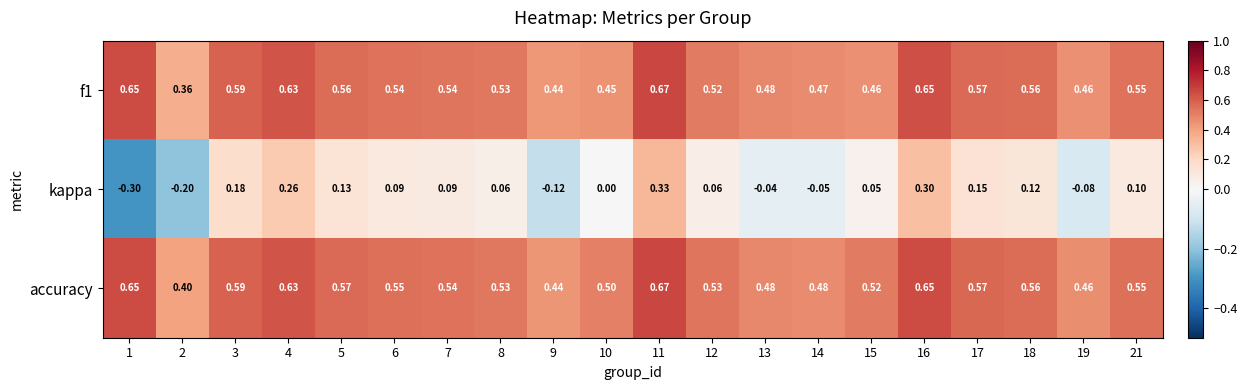

Which series changed the most between 1 and 4?

kappa